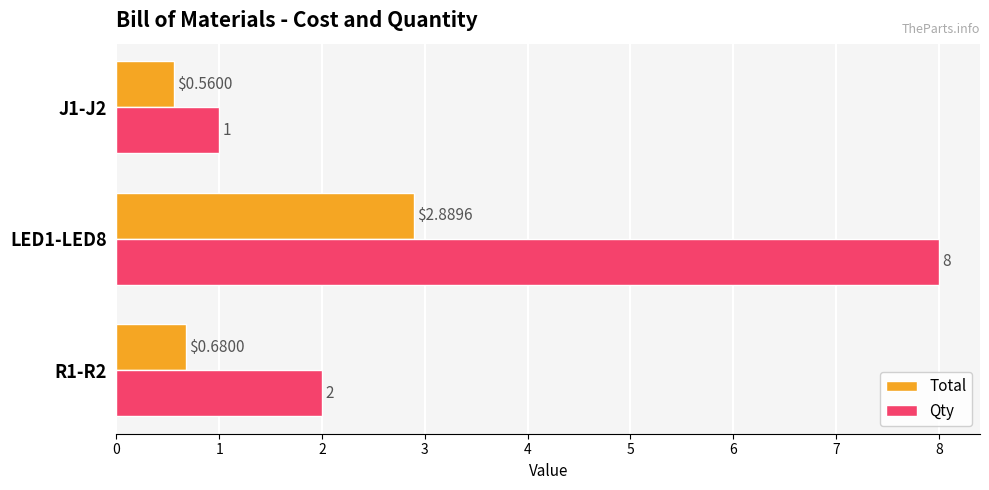

What is the average value of the Qty series?

3.7